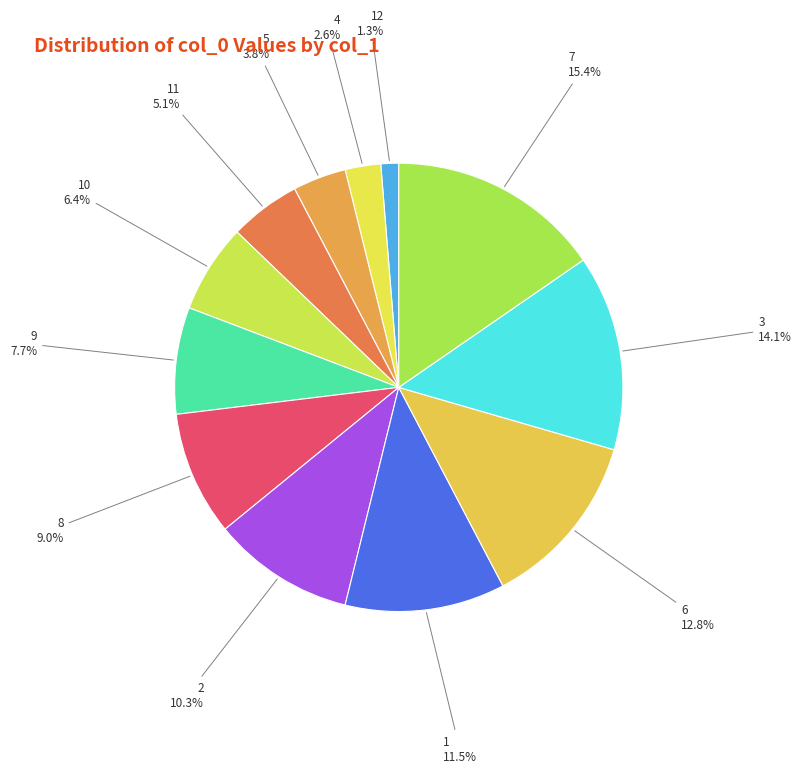

To the nearest percent, what percentage of the pie is 8?

9%